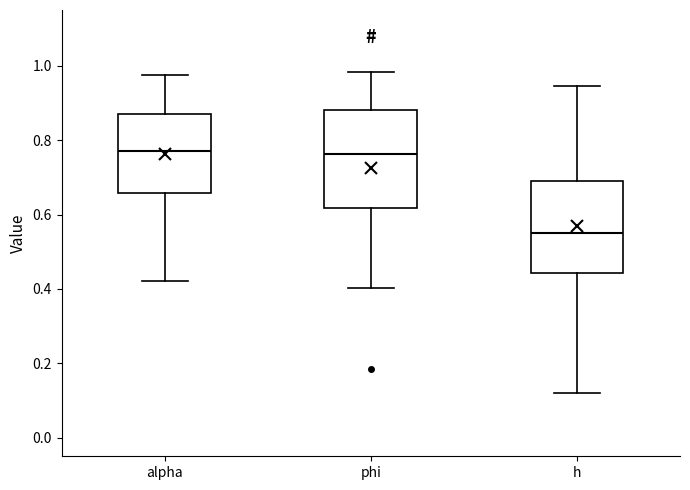

Where is the upper edge of the box for alpha on the y-axis? The values are not printed on the chart, so give them approximately, as read against the axis.

0.86